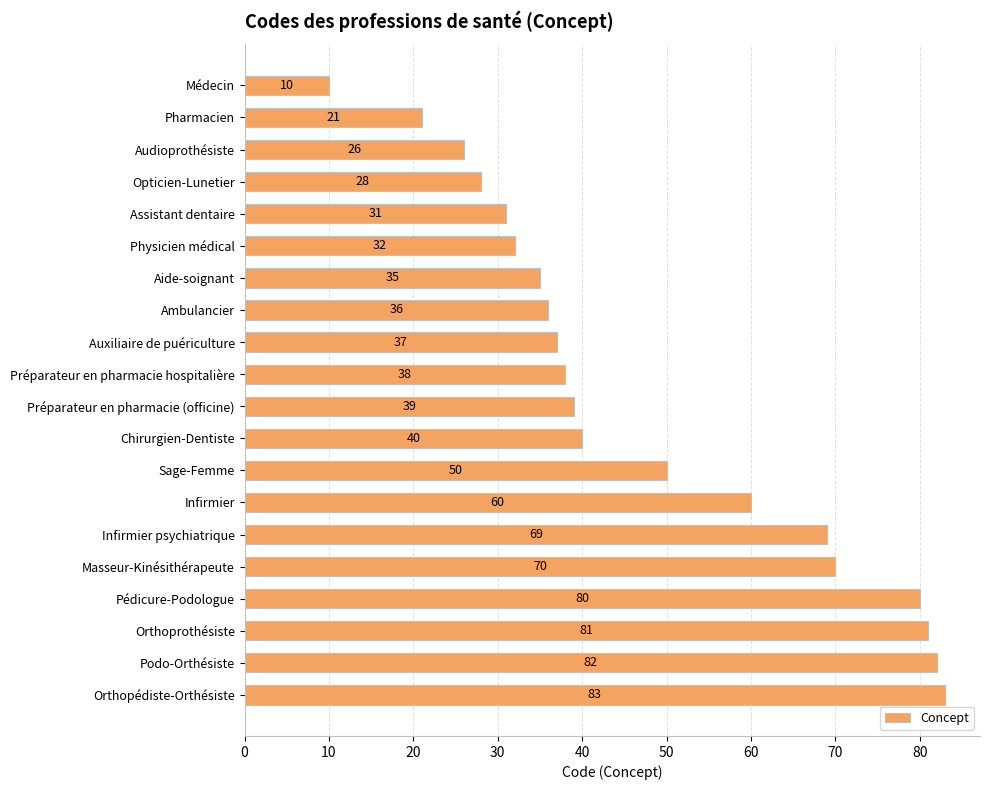

What is the approximate value at Orthopédiste-Orthésiste, to the nearest 5?

85